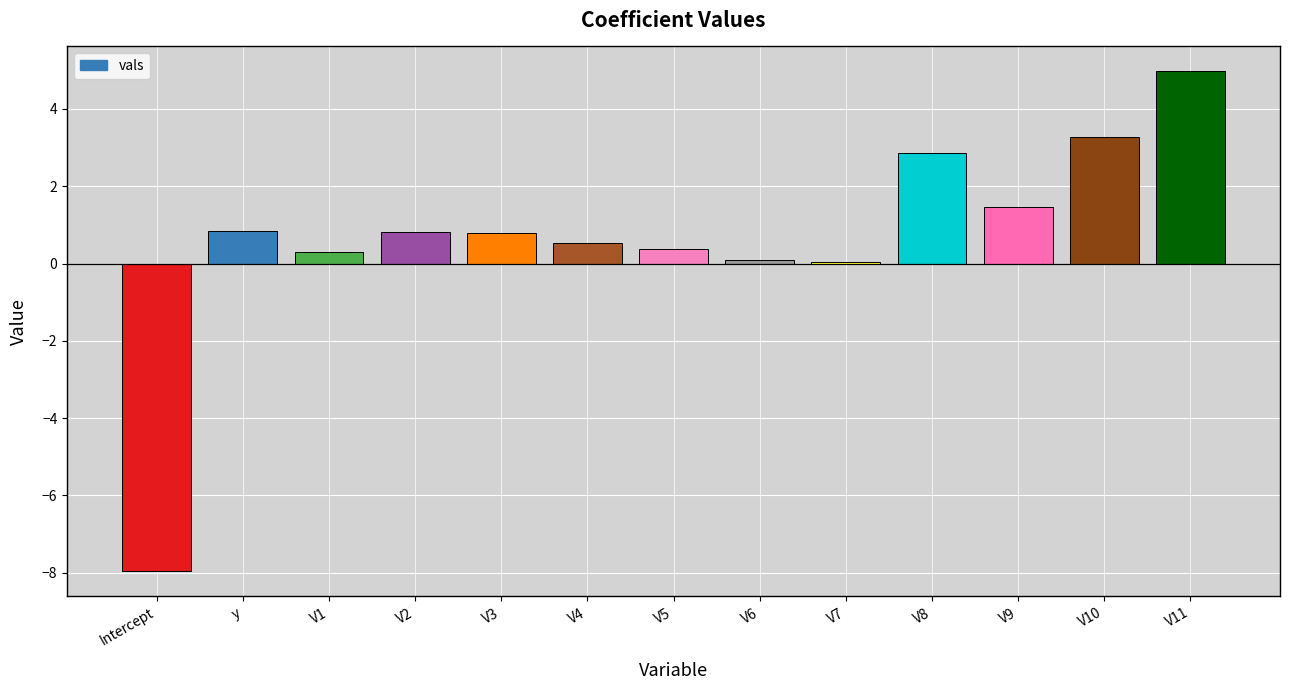

What is the sum of all values?

8.4